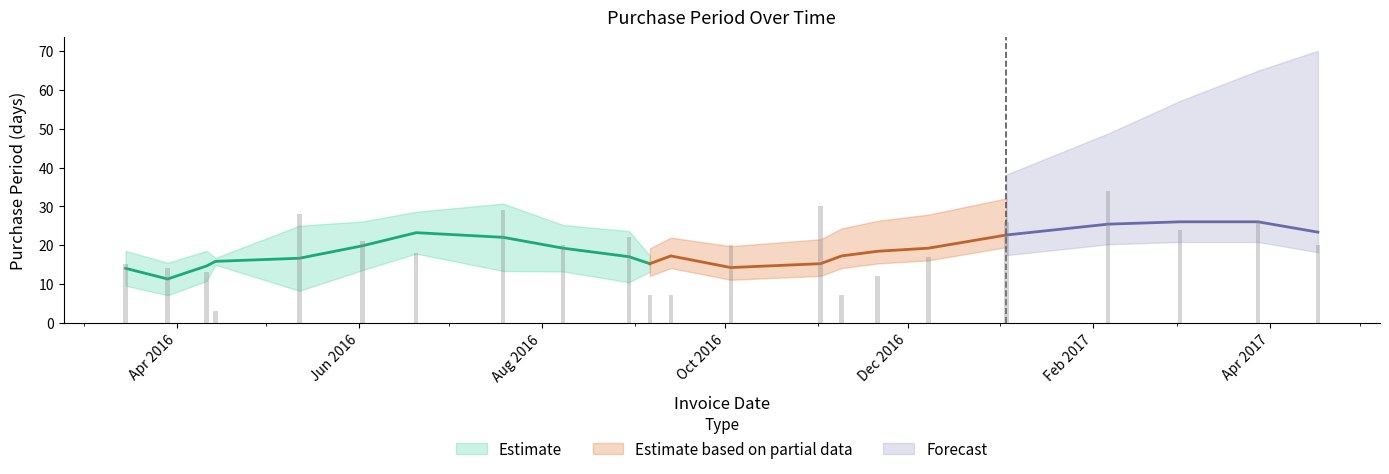

What is the label of the 10th bar from the left?

2016-08-30